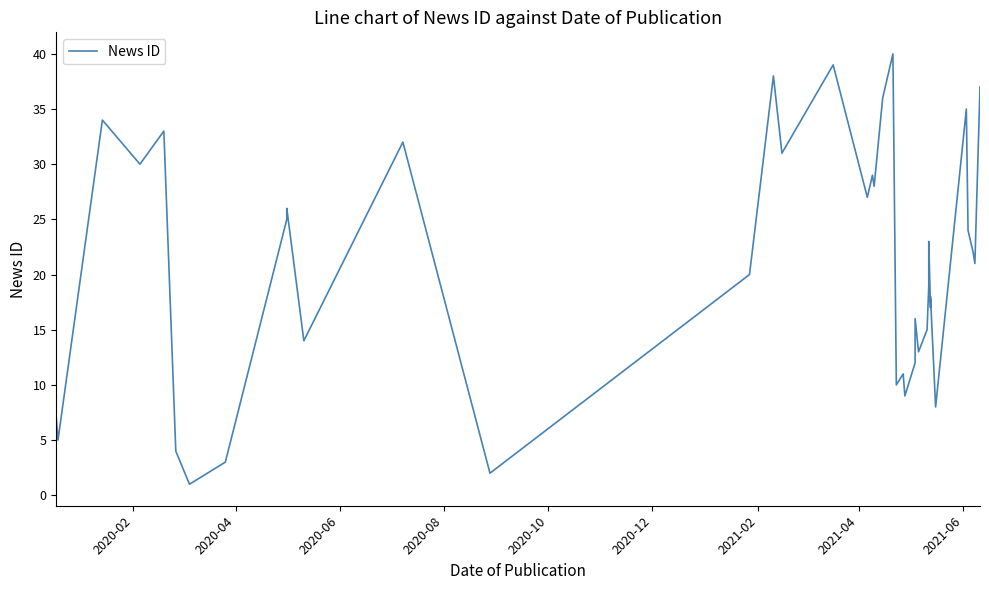

What is the average value?

21